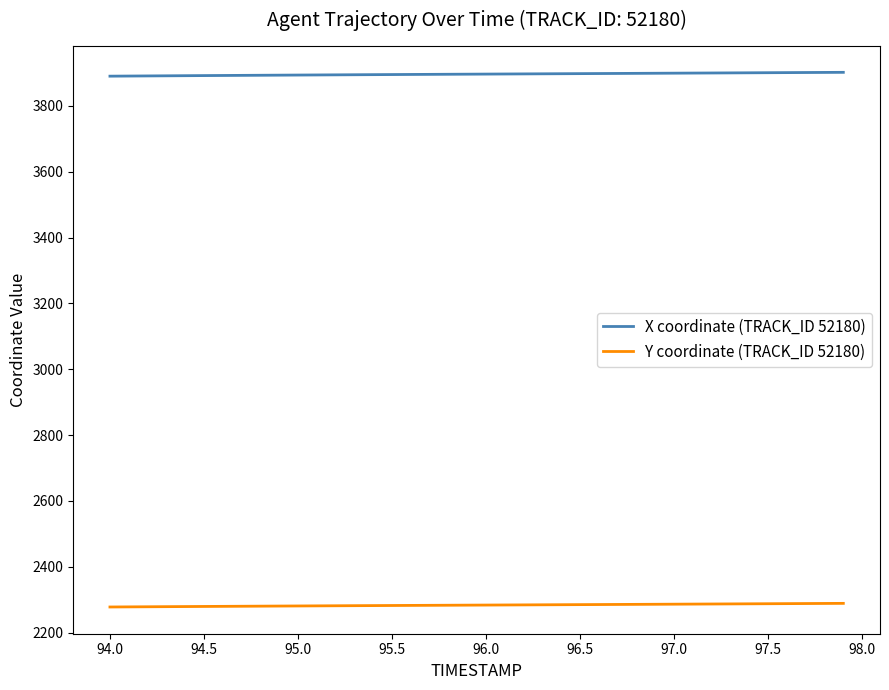

What is the sum of all X coordinate (TRACK_ID 52180) values?

155867.1